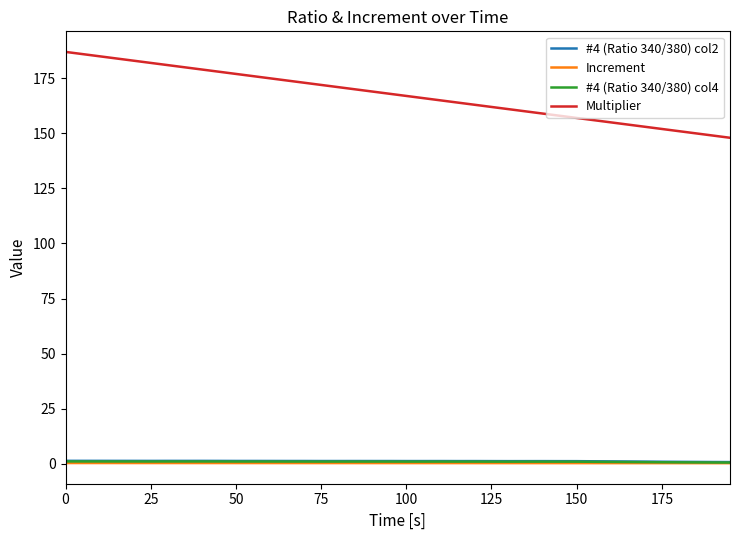

What are all the series names shown in the legend?

#4 (Ratio 340/380) col2, Increment, #4 (Ratio 340/380) col4, Multiplier